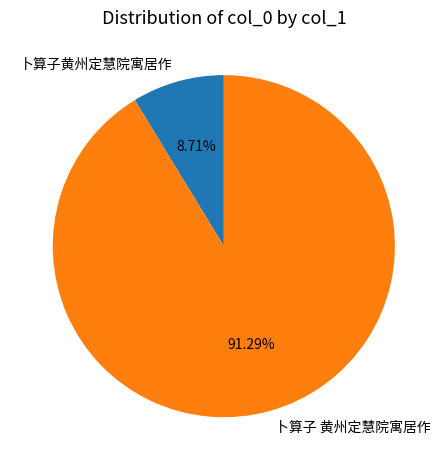

How many segments does this pie chart have?

2